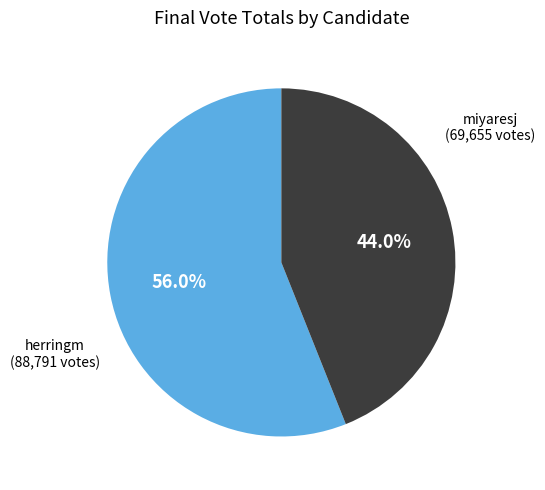

Which category accounts for the majority?

herringm